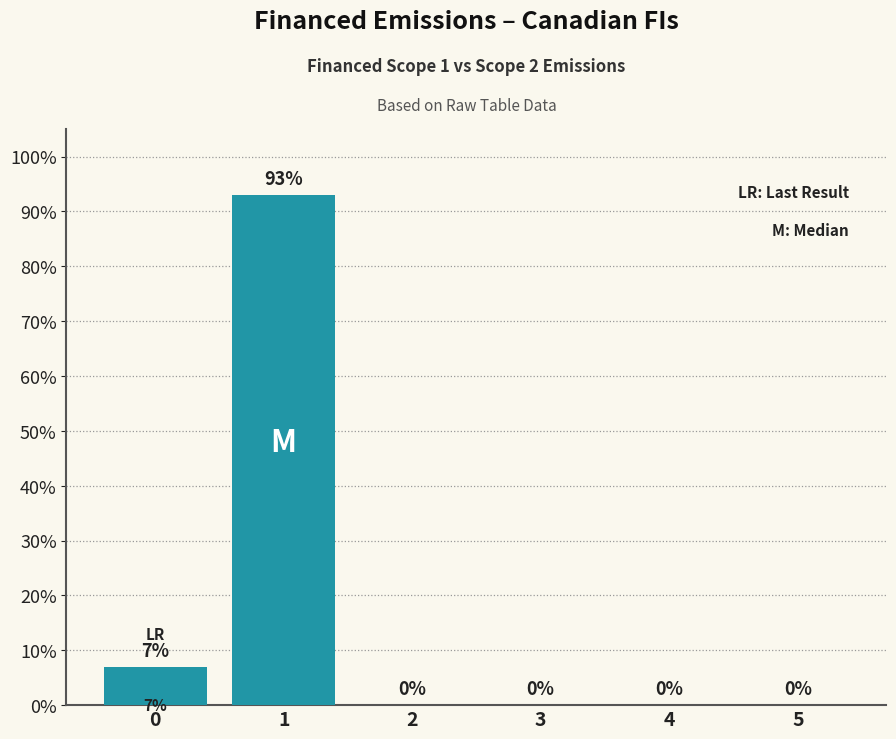

What is the sum of all values?

100